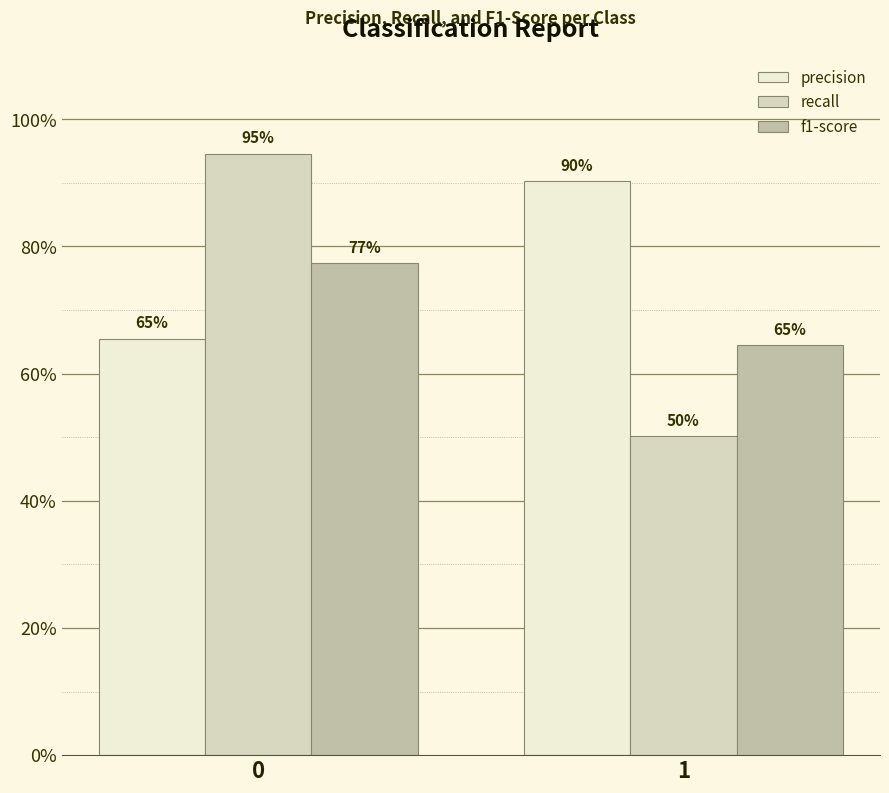

Reading left to right, list all the values displayed in this chart.

precision: 0.7	0.9
recall: 0.9	0.5
f1-score: 0.8	0.6